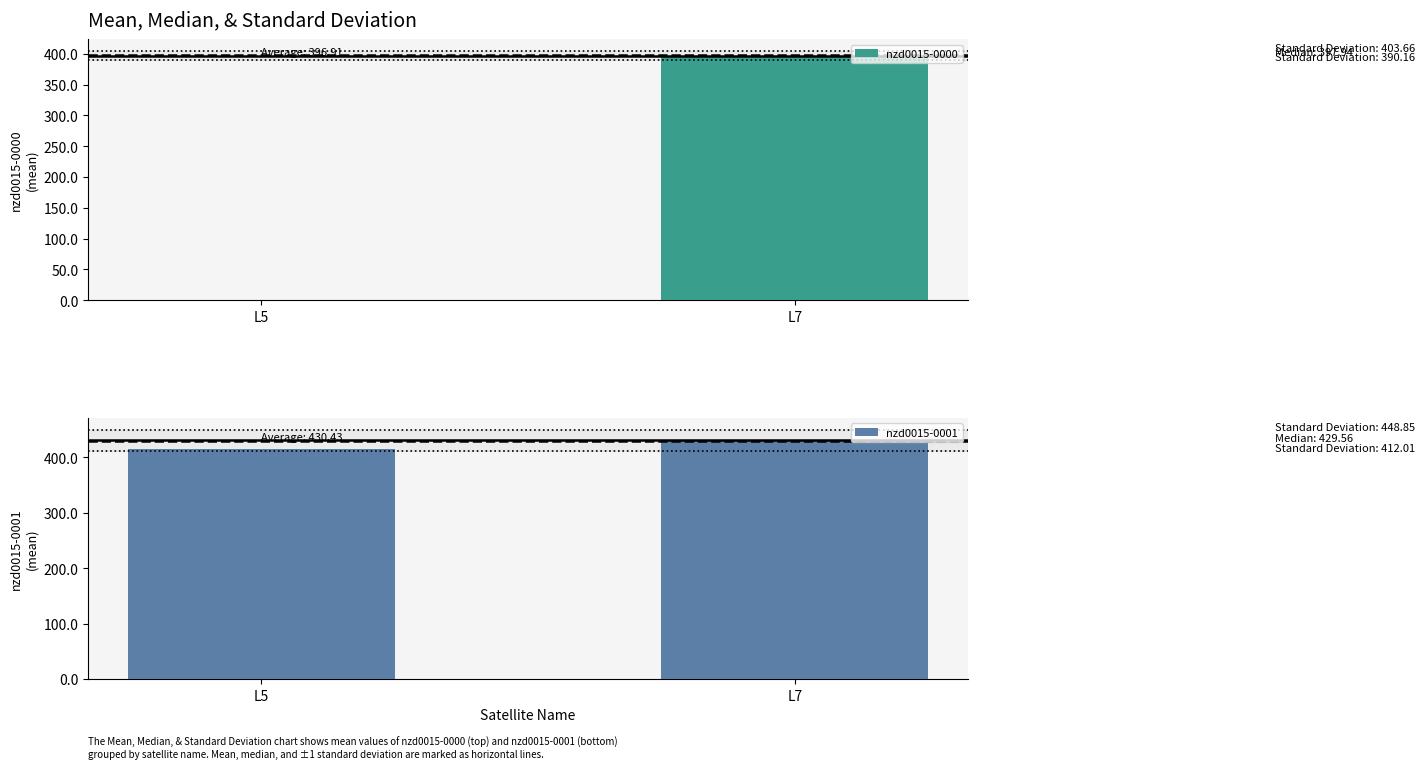

How many categories are shown in the chart?

2